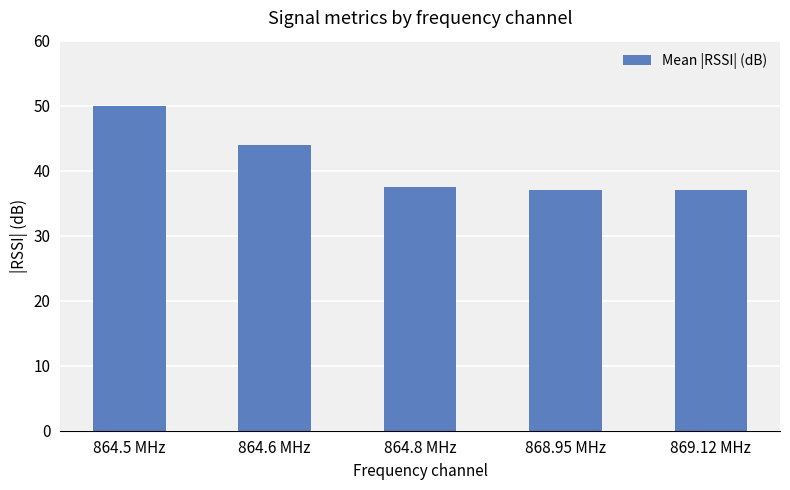

The value at 868.95 MHz is 37.0. True or false?

True